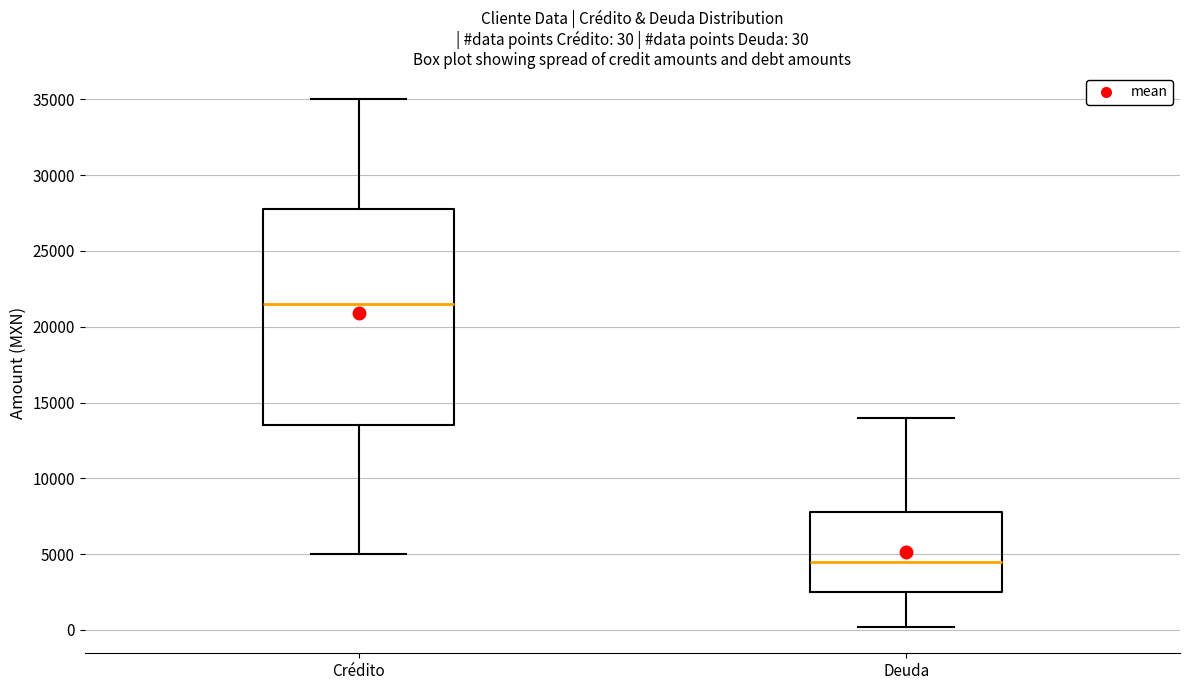

Which box's median line is the highest?

Crédito